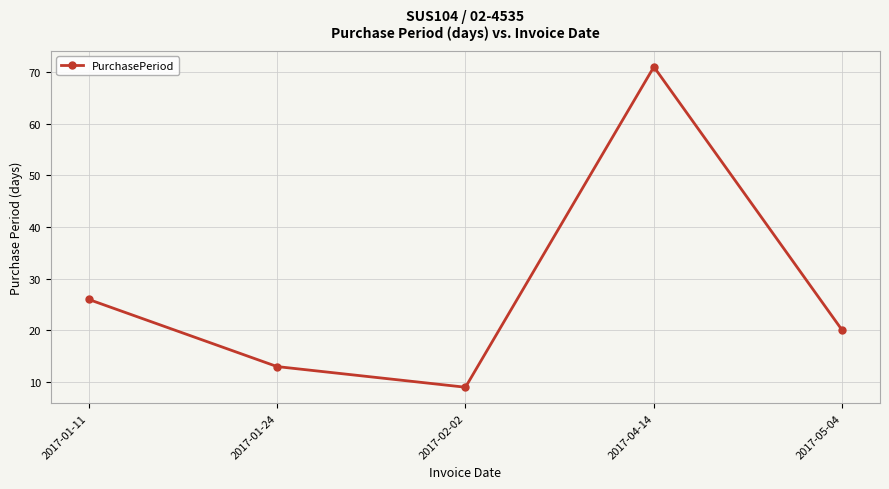

What is the greatest value displayed?

71